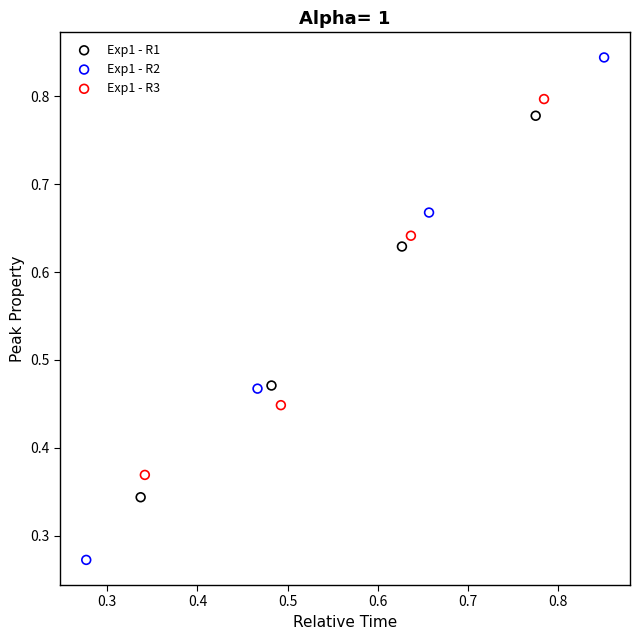

Which series has the widest spread of Y values?

Exp1 - R2